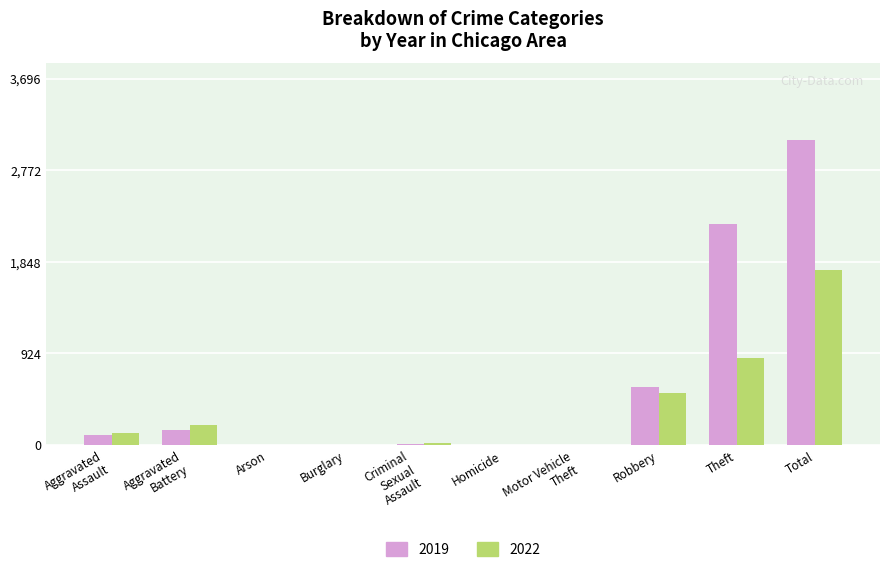

Which series has the largest total across all categories?

2019